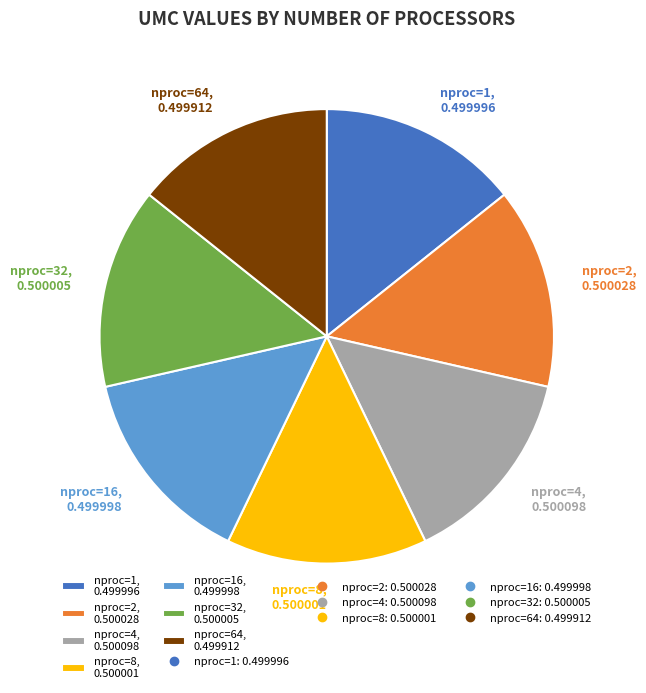

Do nproc=2, 0.500028 and nproc=16, 0.499998 together represent more than half of the pie?

No